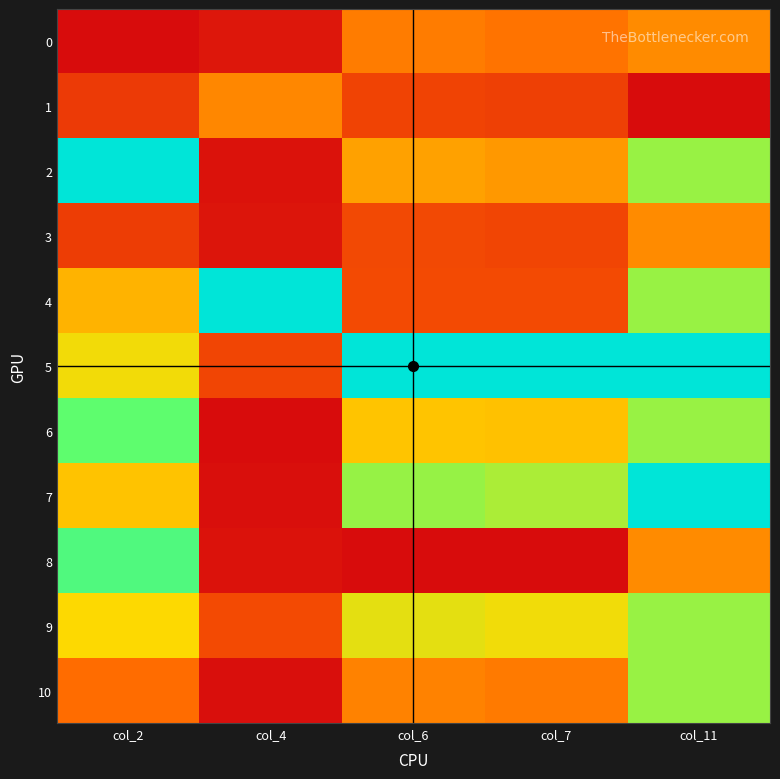

Which series has the largest range (max minus min)?

7